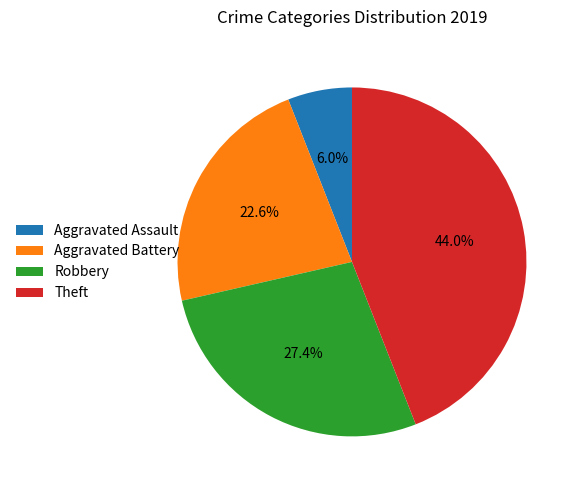

Approximately how many times larger is the value at Theft compared to Robbery?

1.6